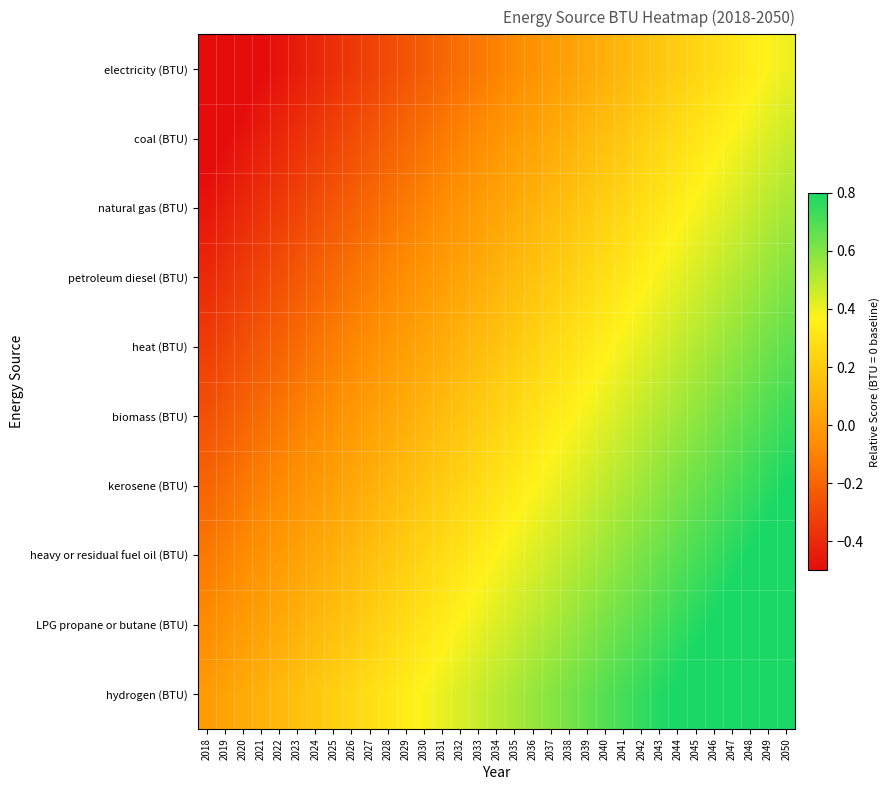

What is the total value across all series at 2040?

3.9